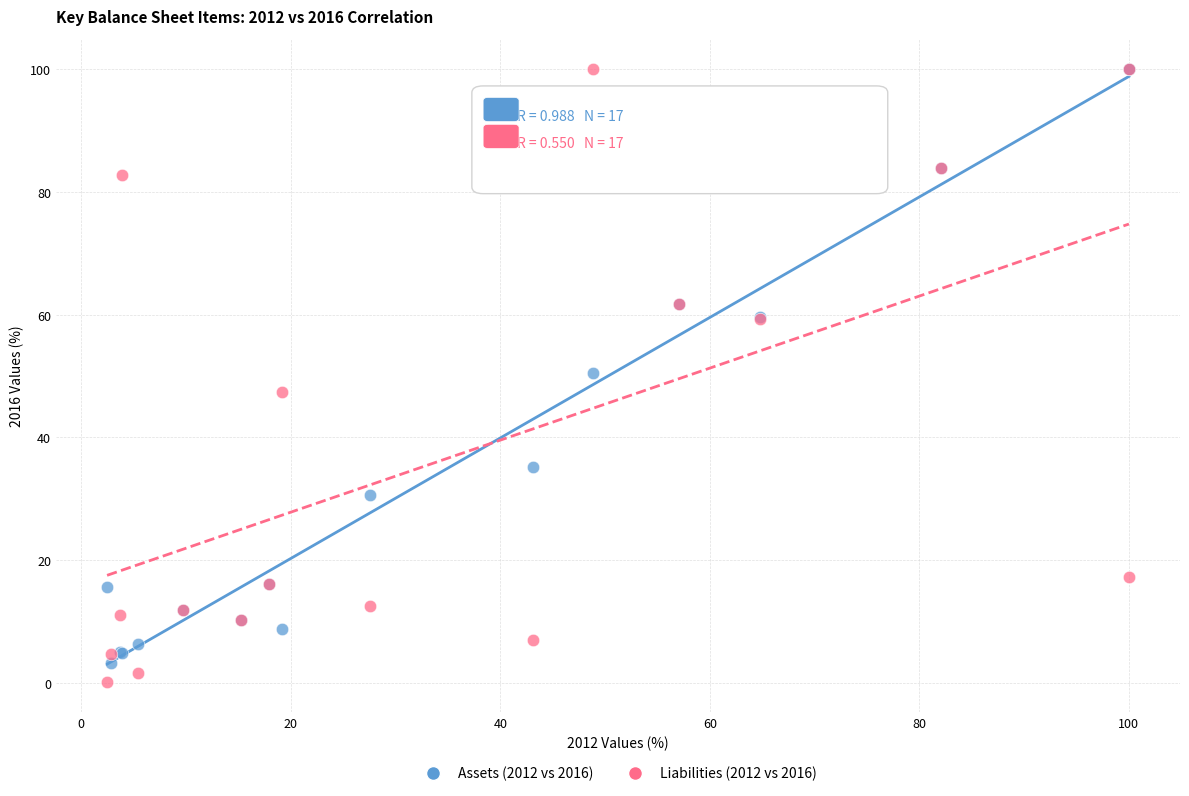

Which series reaches the minimum Y coordinate?

Liabilities (2012 vs 2016)